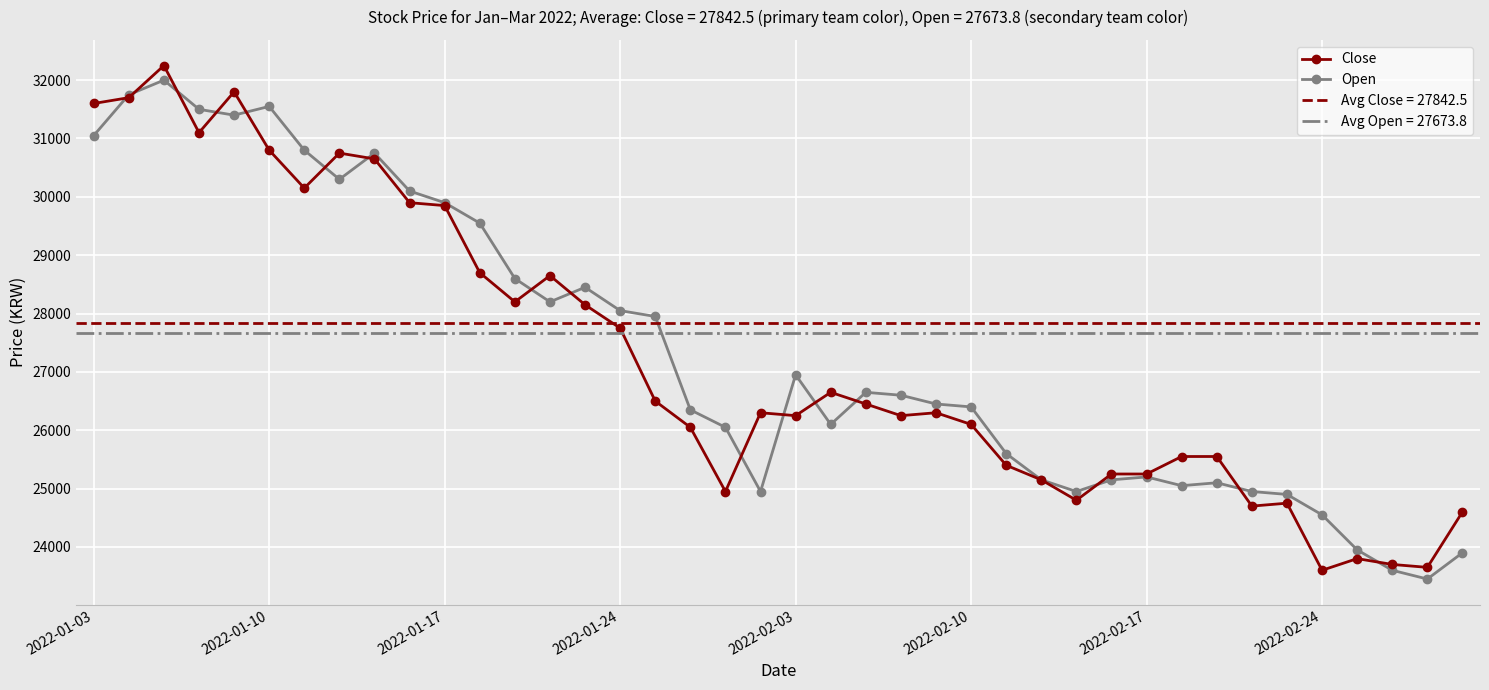

What is the label of the 40th point from the right?

2022-01-03